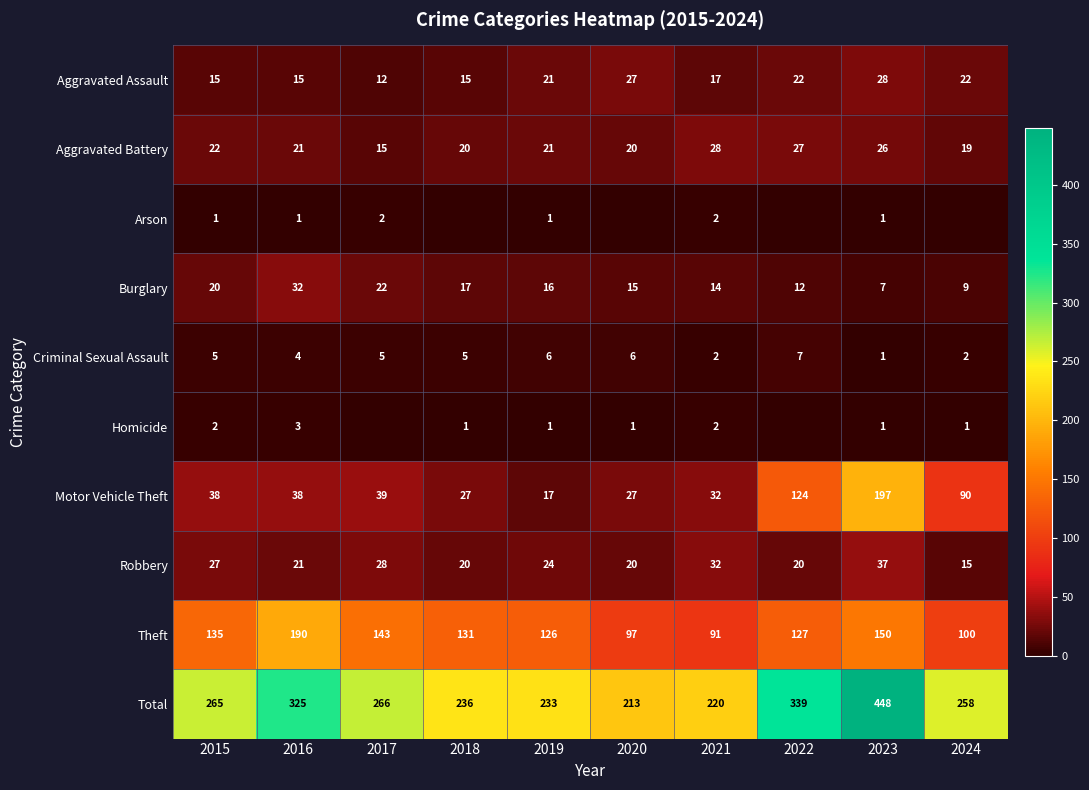

What value does the Theft series have at 2021, to the nearest 5?

90